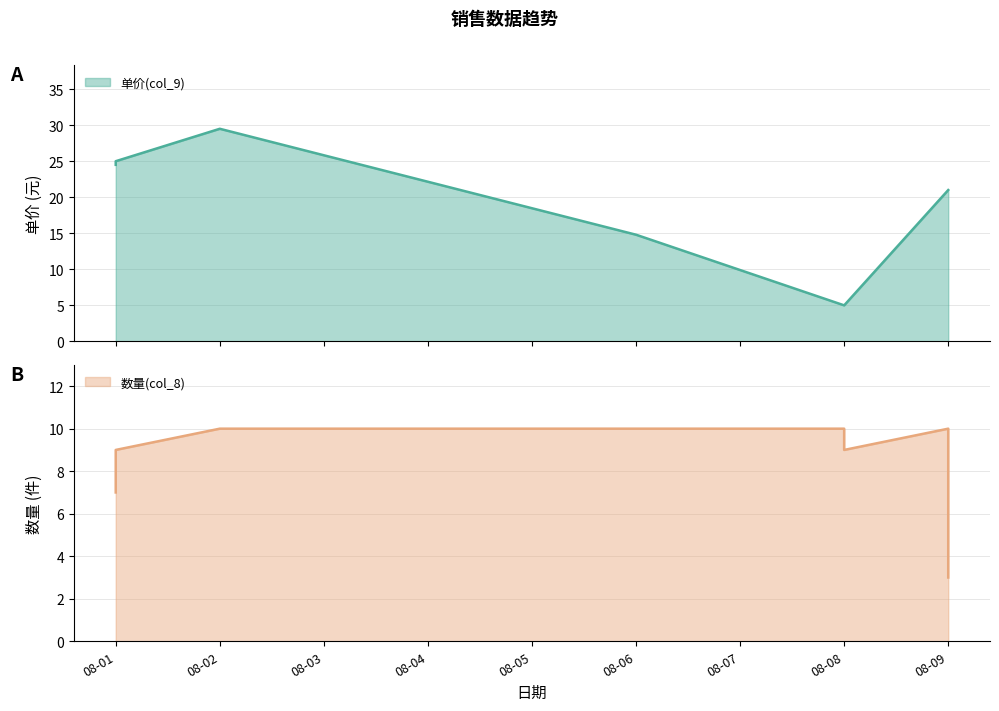

At which category is the sum across all series the highest?

08-02